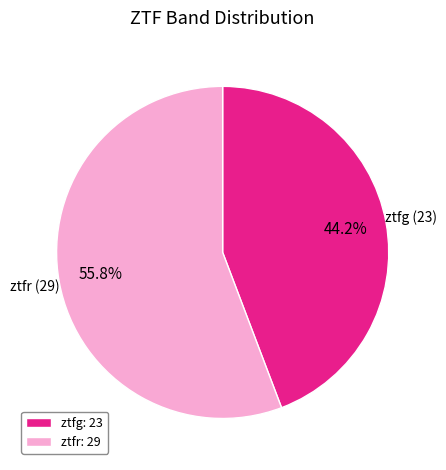

To the nearest percent, what is the combined percentage of ztfg and ztfr?

100%